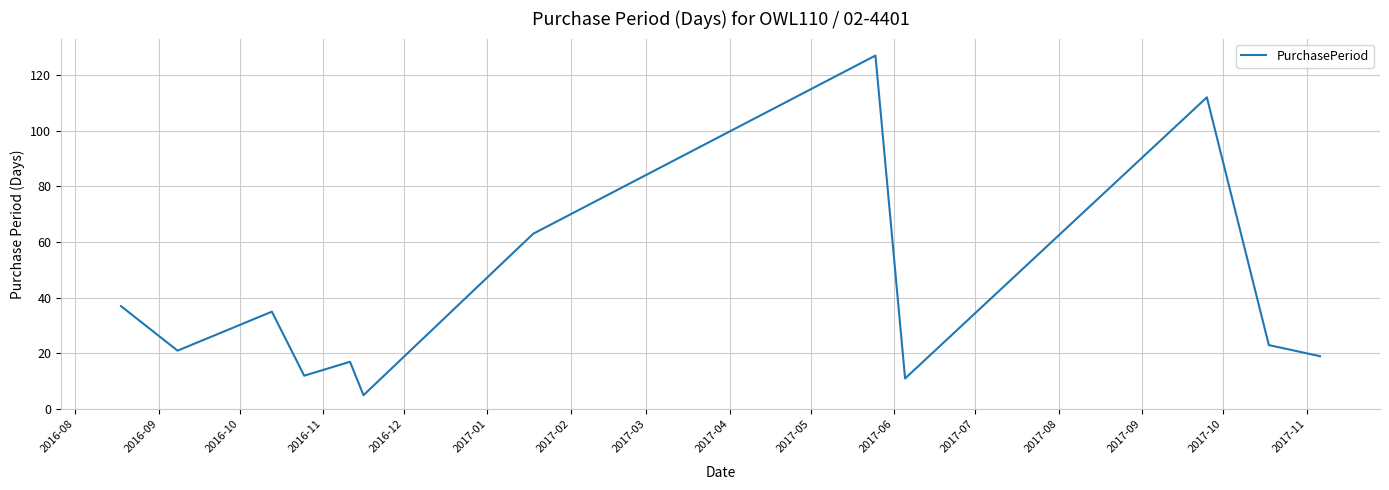

Does the chart display data point markers on the line(s)?

No